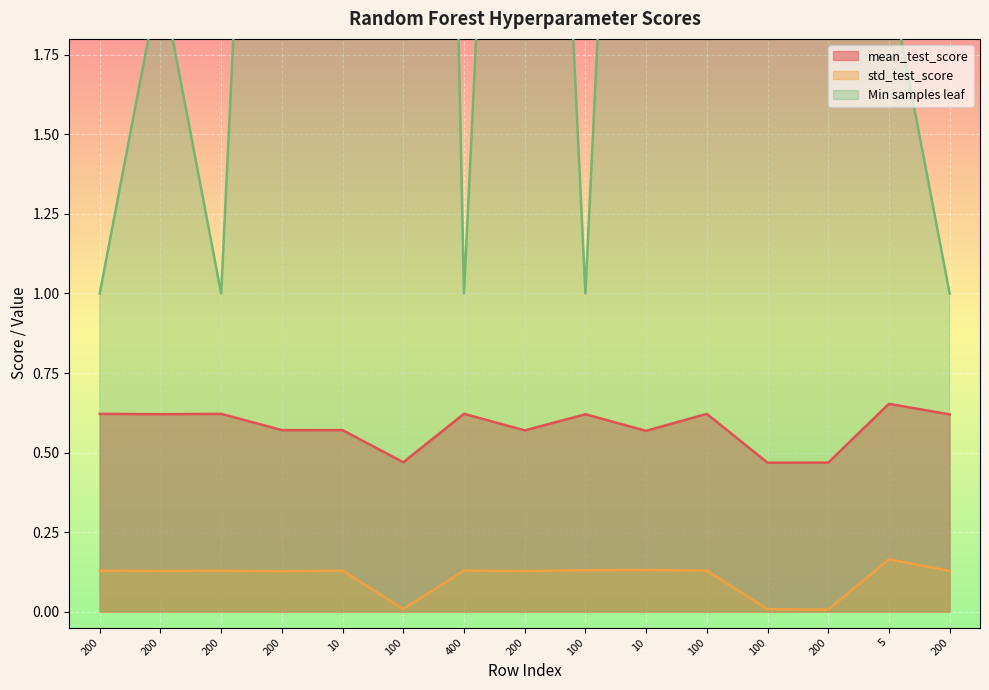

Reading right to left, extract all data points from this chart.

mean_test_score: 0.6	0.7	0.5	0.5	0.6	0.6	0.6	0.6	0.6	0.5	0.6	0.6	0.6	0.6	0.6
std_test_score: 0.1	0.2	0.0	0.0	0.1	0.1	0.1	0.1	0.1	0.0	0.1	0.1	0.1	0.1	0.1
Min samples leaf: 1.0	2.0	10.0	10.0	2.0	5.0	1.0	5.0	1.0	10.0	2.0	5.0	1.0	2.0	1.0